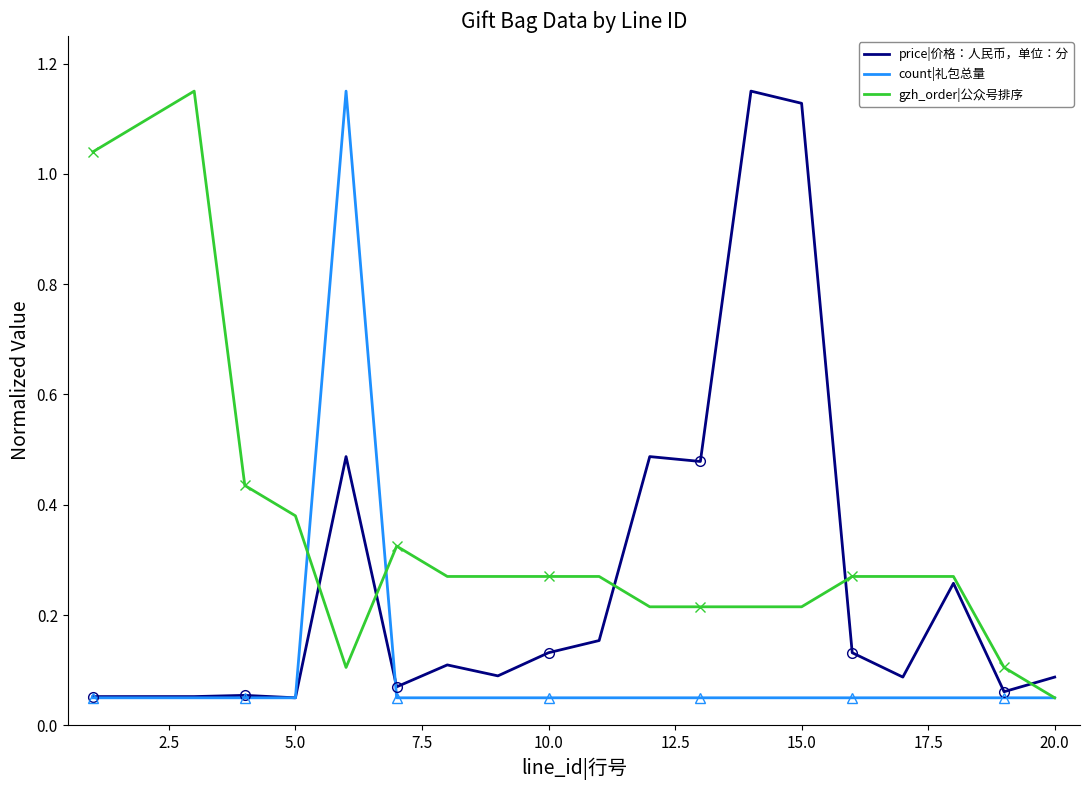

At which label is gzh_order|公众号排序 closest to 0?

20.0